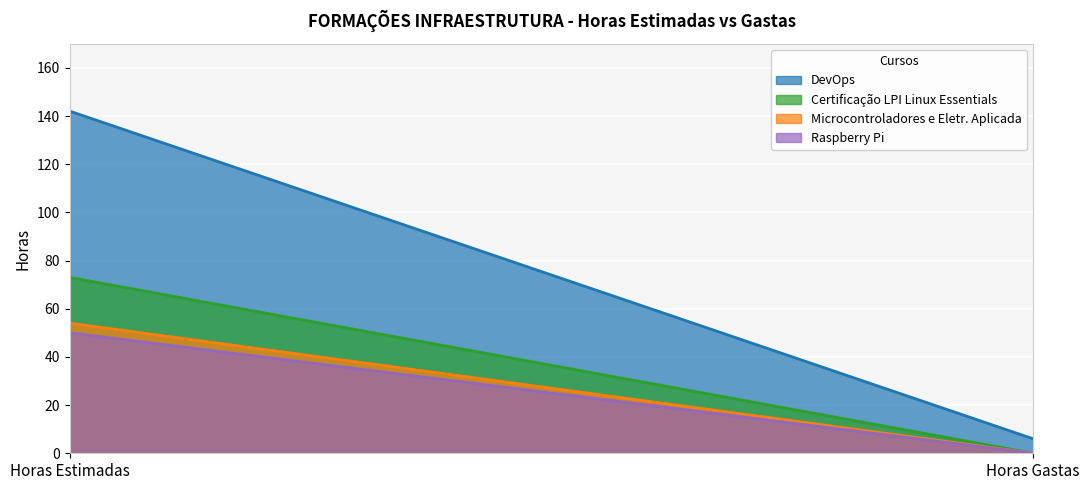

The Raspberry Pi series shows 30 at Horas Gastas. True or false?

False